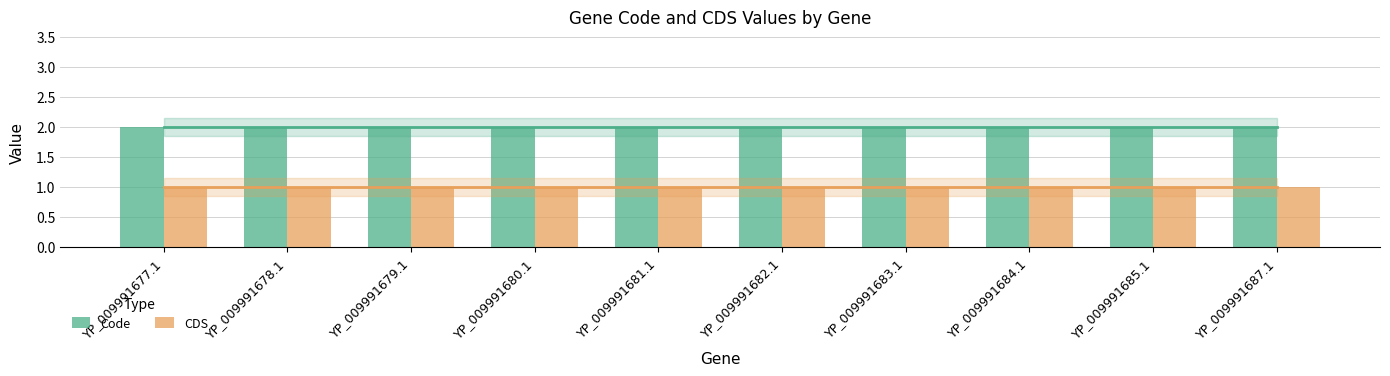

List the series in order of their overall mean, lowest first.

CDS, Code